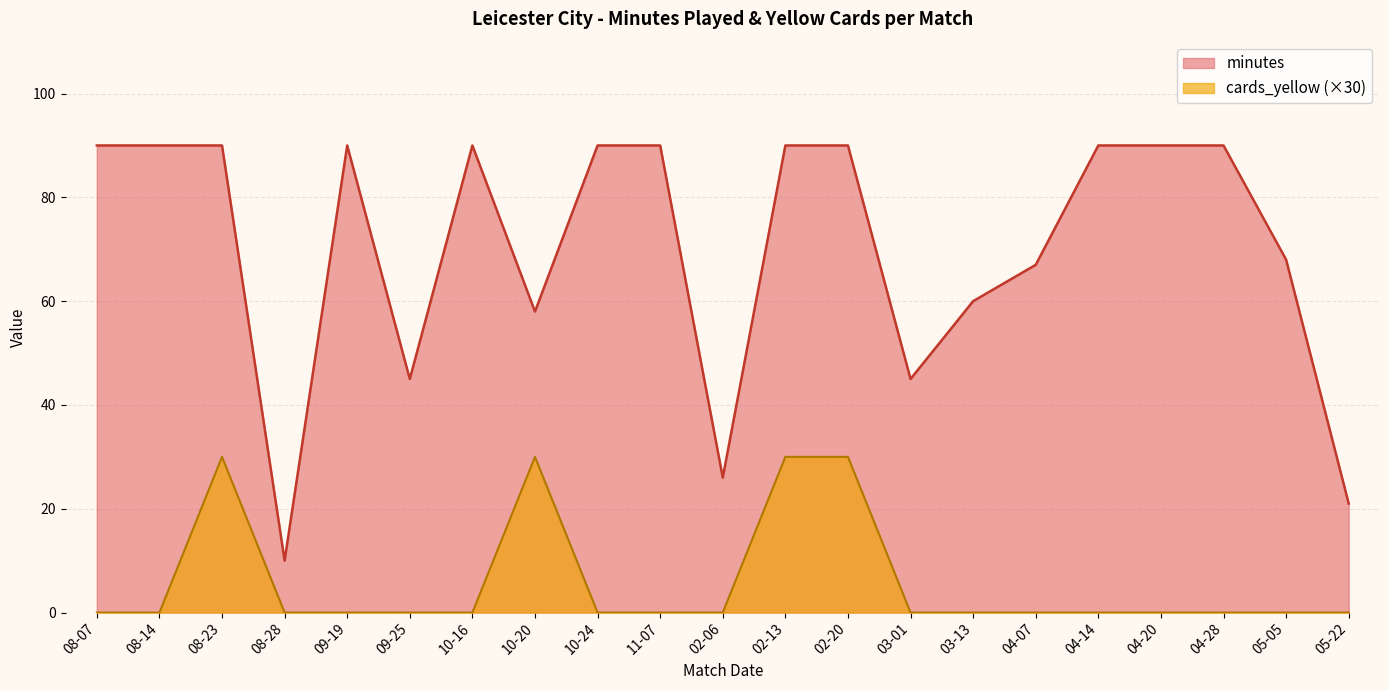

Which series changed the most between 2022-03-13 and 2022-04-20?

minutes